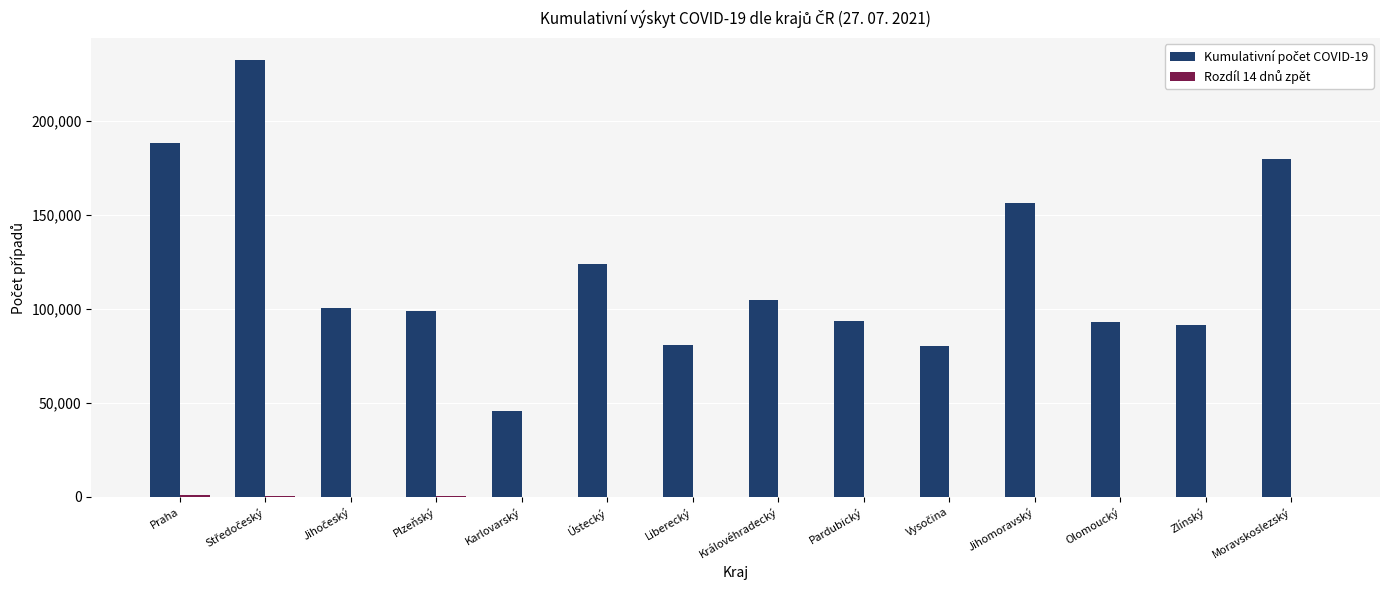

What is the greatest value displayed?

232443